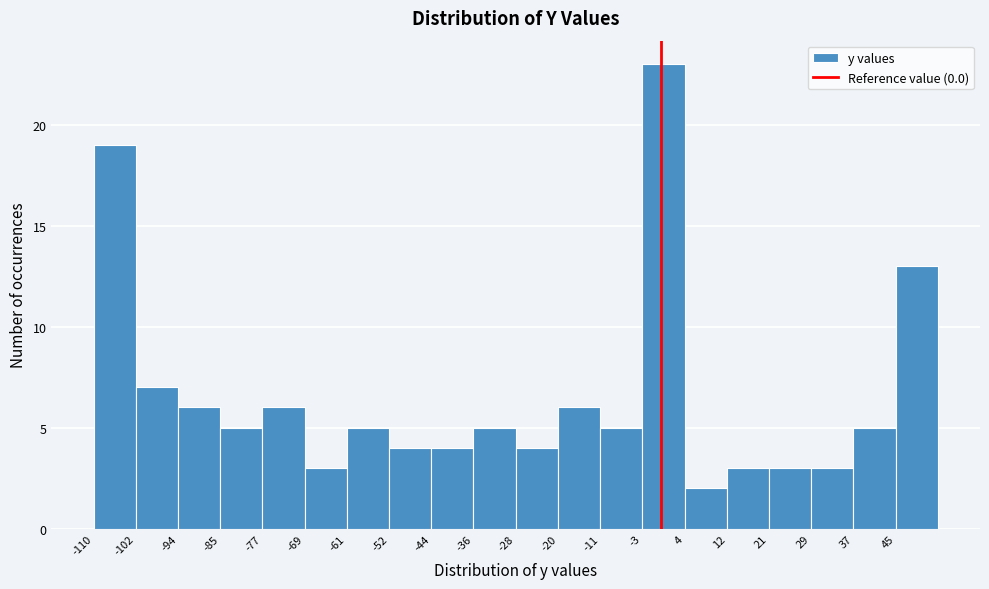

Reading left to right, list every bar in this chart as the range it spans on the x-axis followed by its height. Neither the bar edges nor the heights are printed on the chart, so give them approximately, as read against the axes.

-110 to -102: 19
-102 to -94: 7
-94 to -86: 6
-86 to -78: 5
-78 to -69: 6
-69 to -61: 3
-61 to -53: 5
-53 to -45: 4
-45 to -36: 4
-36 to -28: 5
-28 to -20: 4
-20 to -12: 6
-12 to -4: 5
-4 to 5: 23
5 to 13: 2
13 to 21: 3
21 to 29: 3
29 to 38: 3
38 to 46: 5
46 to 54: 13